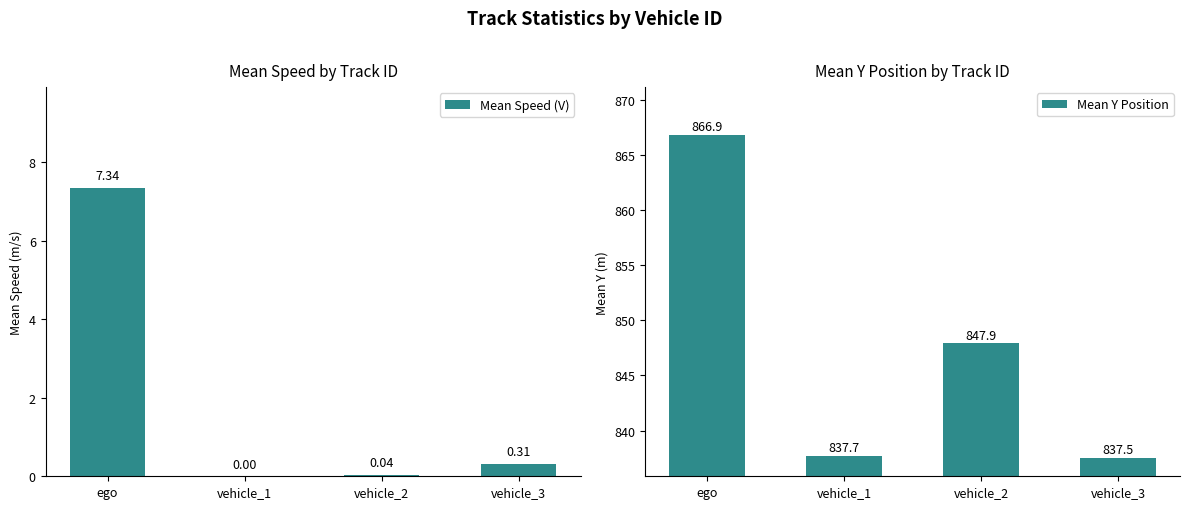

What is the label of the 3rd bar from the left?

vehicle_2